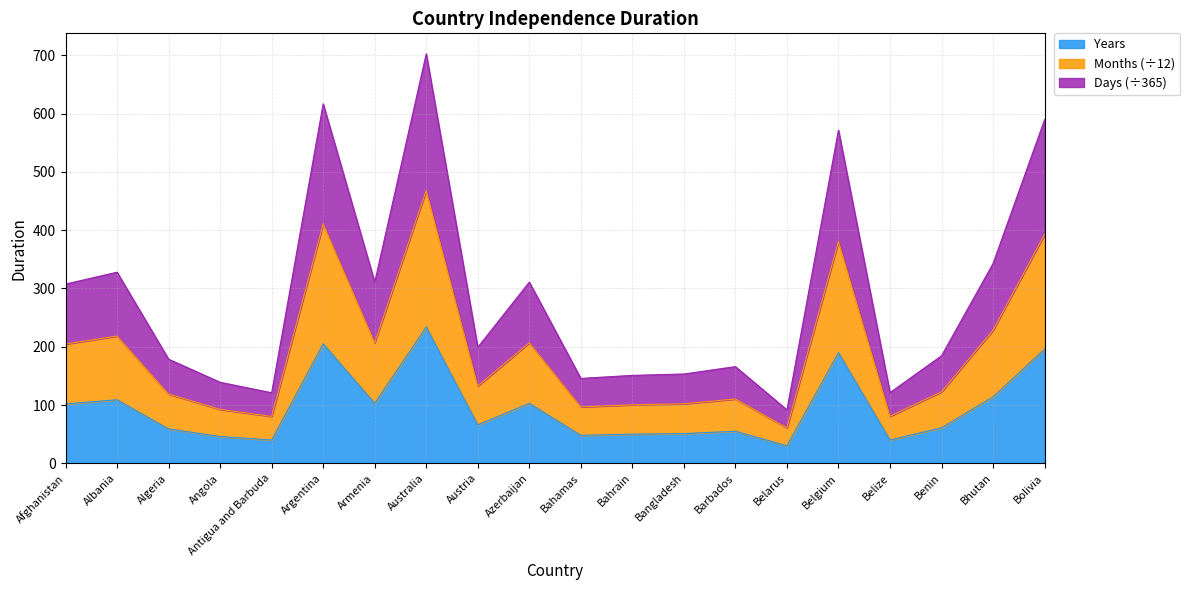

What is the total value across all series at Bahamas?

145.7